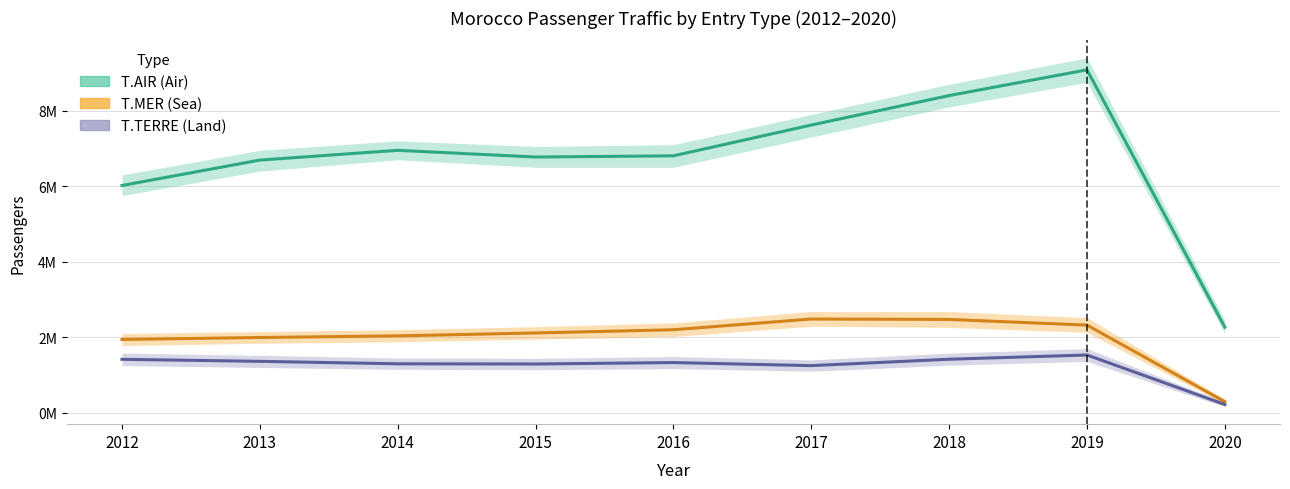

Between 2013 and 2015, which is larger?

2015